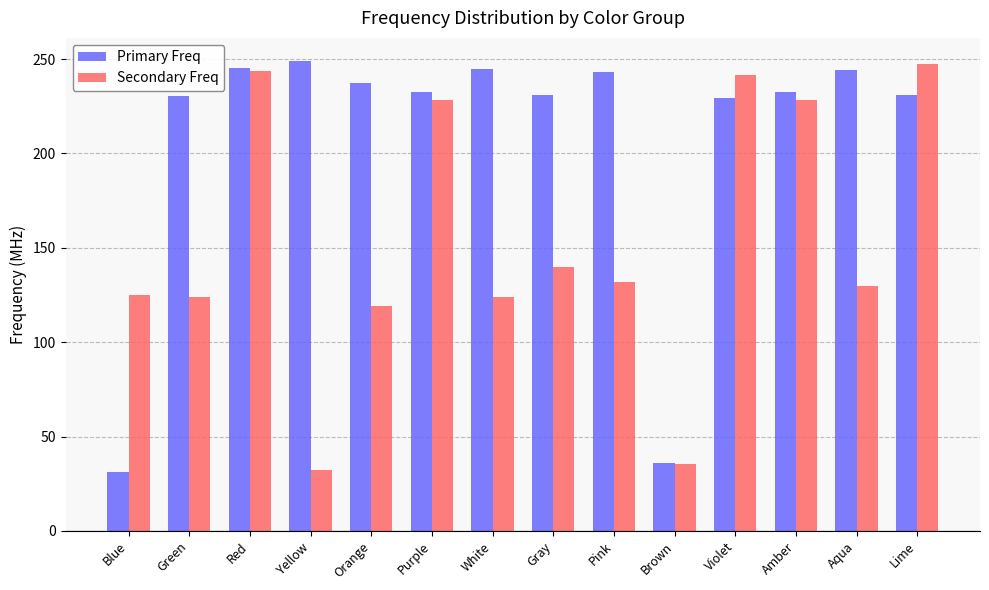

What is the label of the 10th bar from the right?

Orange